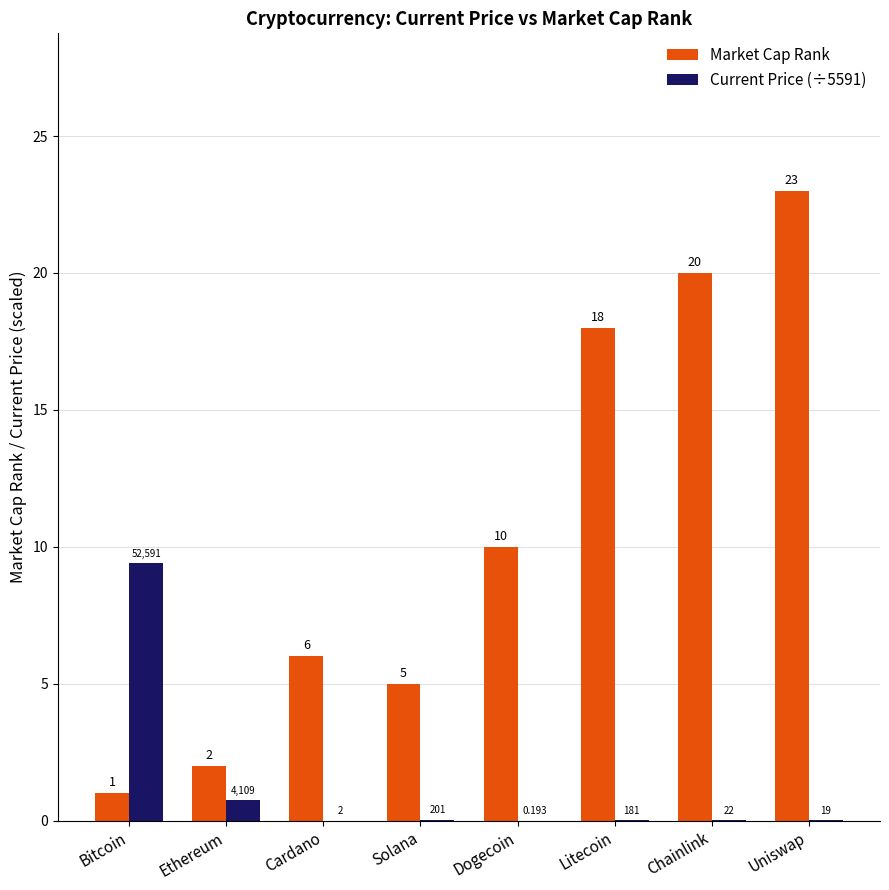

Are the bars horizontal?

No